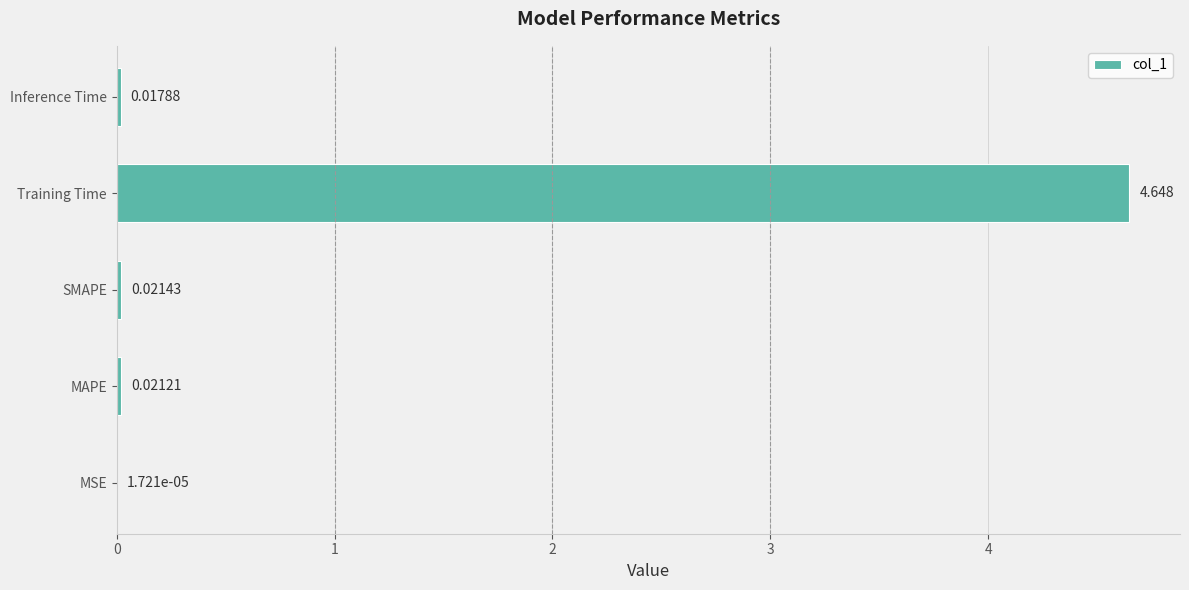

At which label is the value closest to 2?

SMAPE